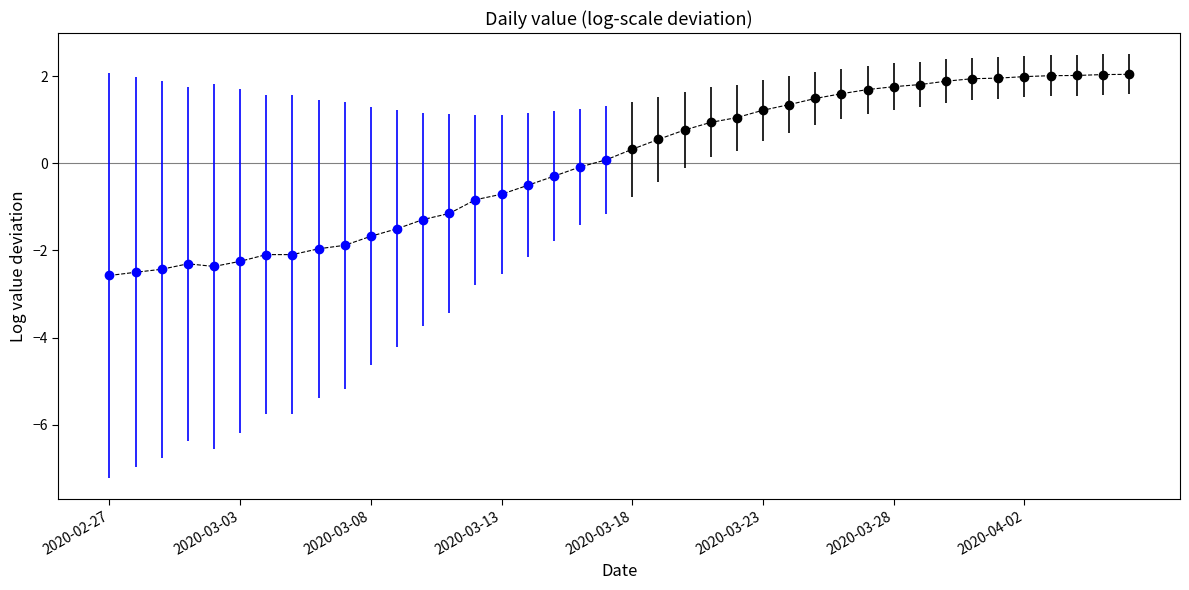

What is the difference between the maximum and minimum values?

4.6